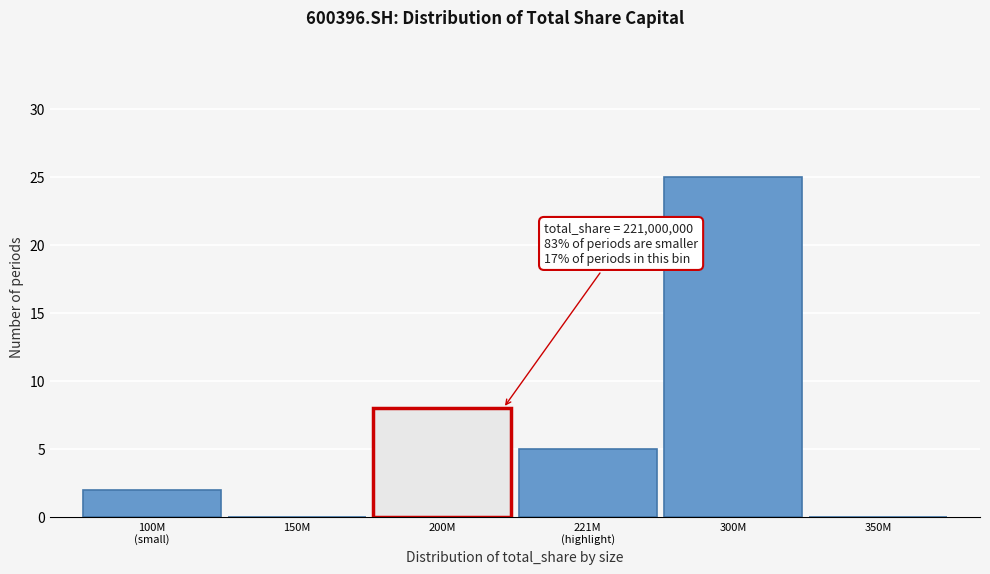

What is the sum of all values?

40